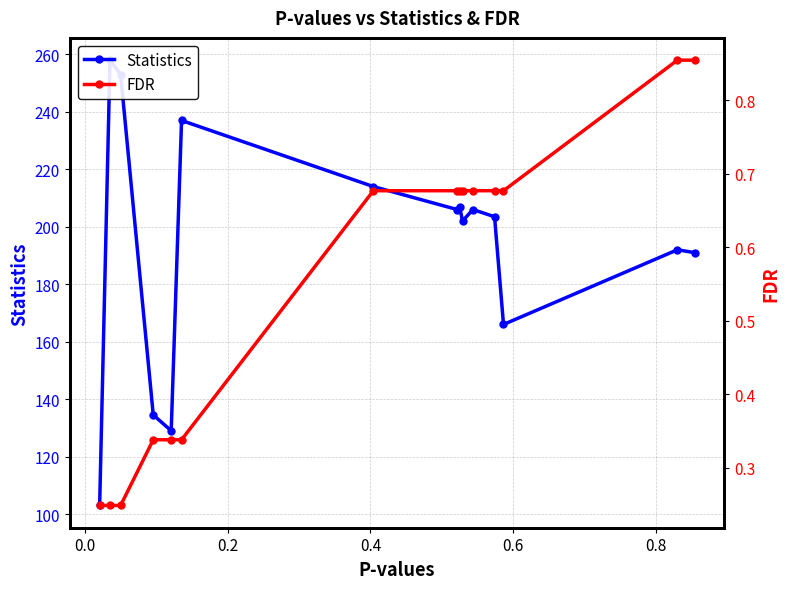

True or false: Statistics and FDR intersect in this chart.

False